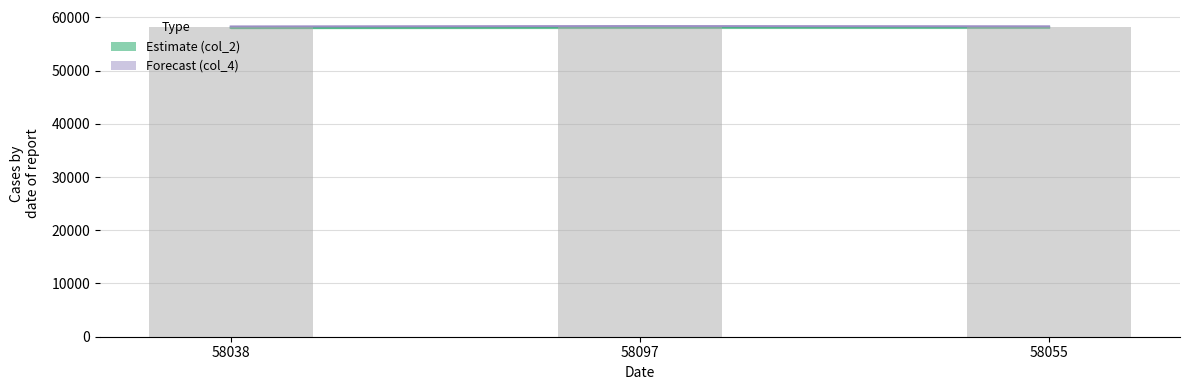

What is the label of the 2nd bar from the right?

58097